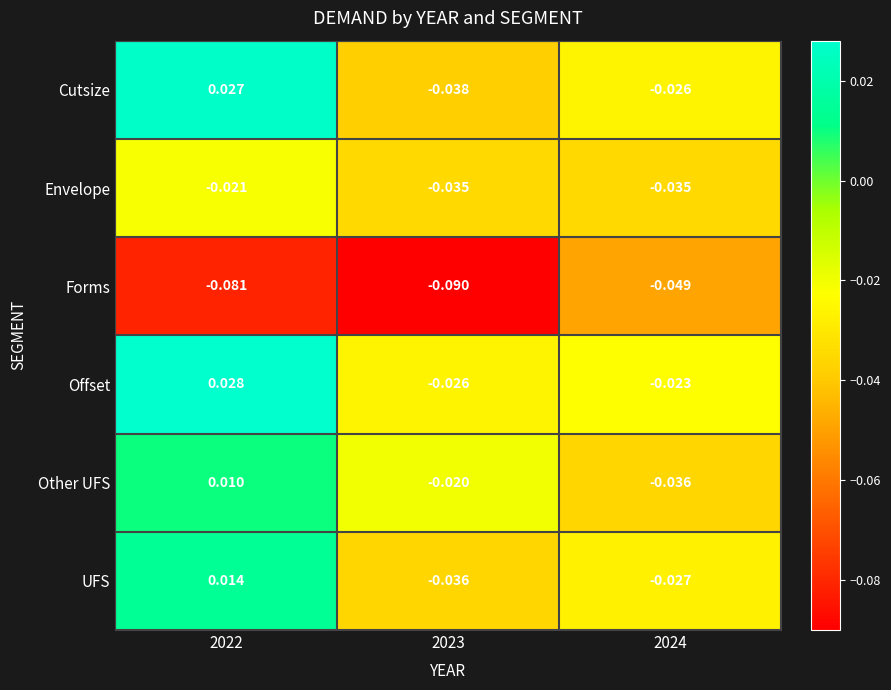

Which series has the largest total across all categories?

Offset